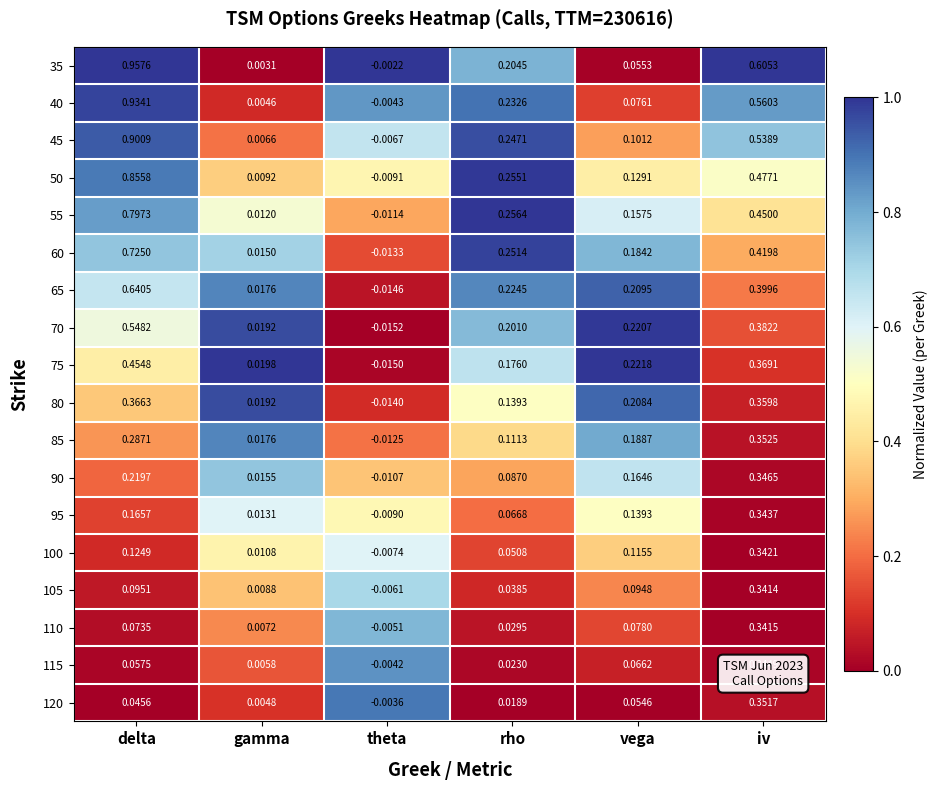

Which category has the lowest value across all series?

theta